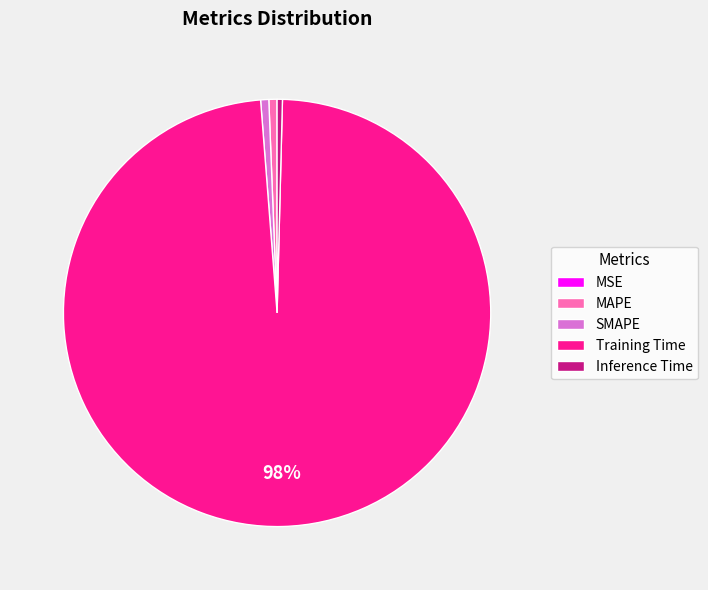

To the nearest percent, what is the difference between the largest and smallest slice percentages?

98%